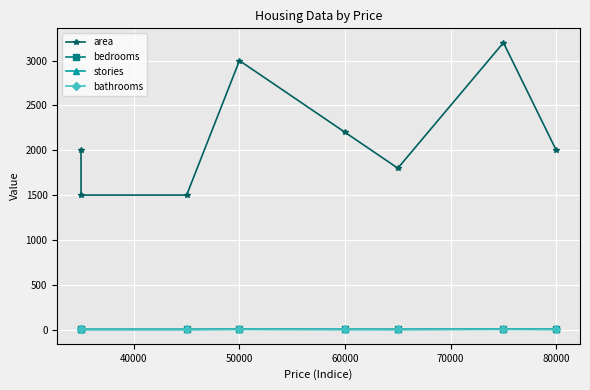

At 60000, list the series in order from largest to smallest.

area, bedrooms, bathrooms, stories